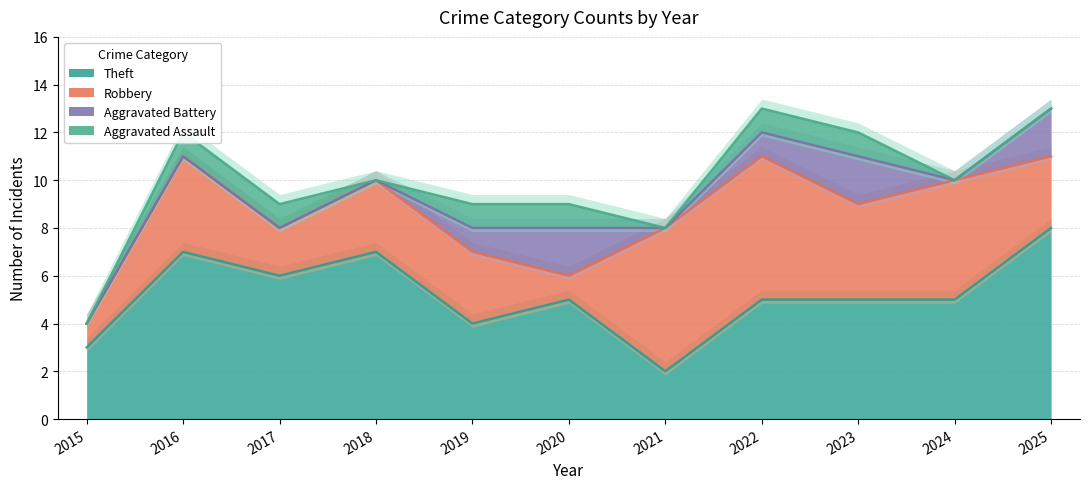

True or false: Aggravated Battery and Theft cross at least once.

False